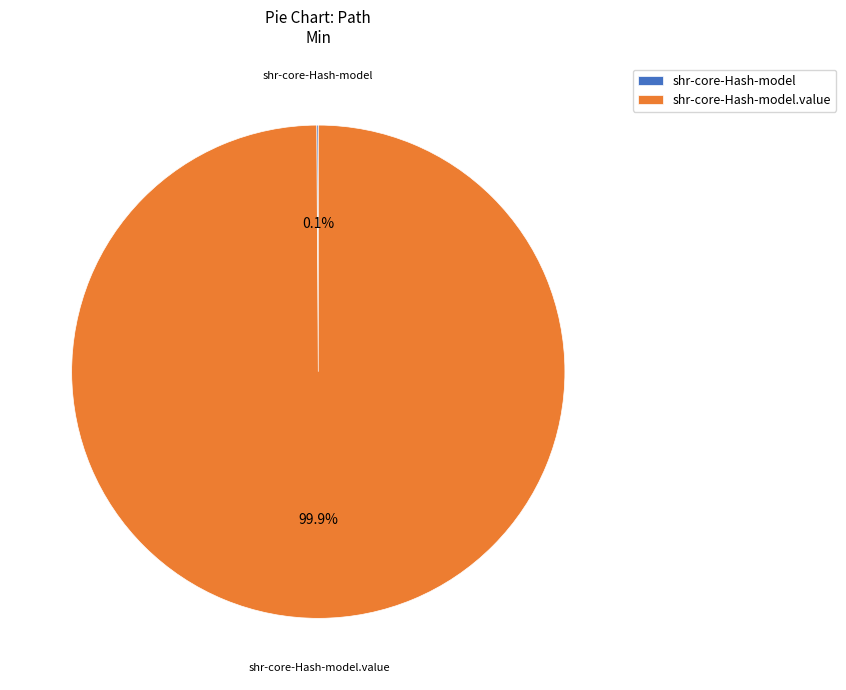

Does any single category account for the majority?

Yes